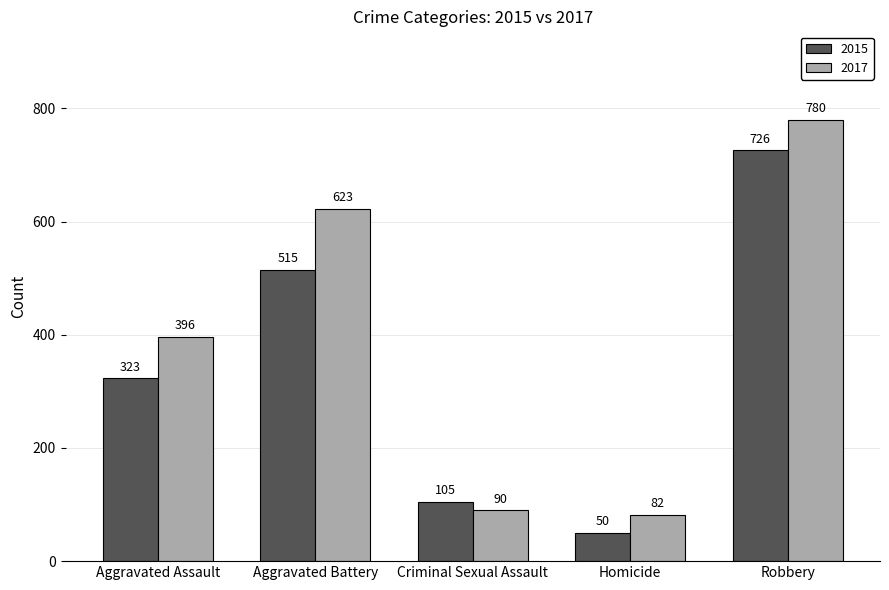

Is it true that 2017 equals 47 at Homicide?

False